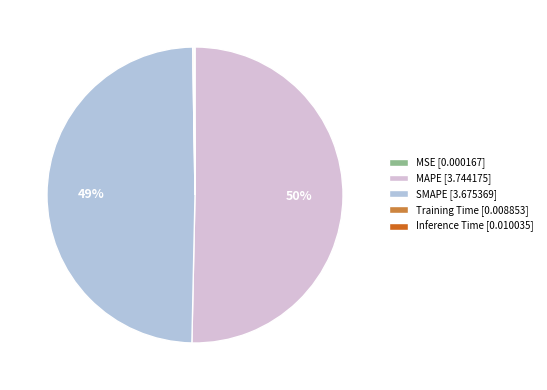

The MAPE [3.744175] slice represents 56% of the pie. True or false?

False